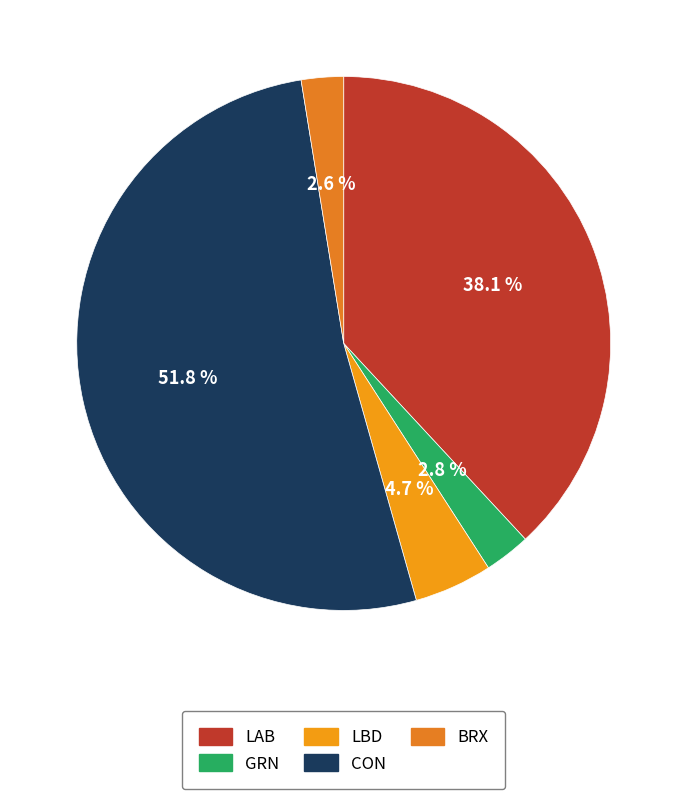

Between BRX and CON, which is larger?

CON